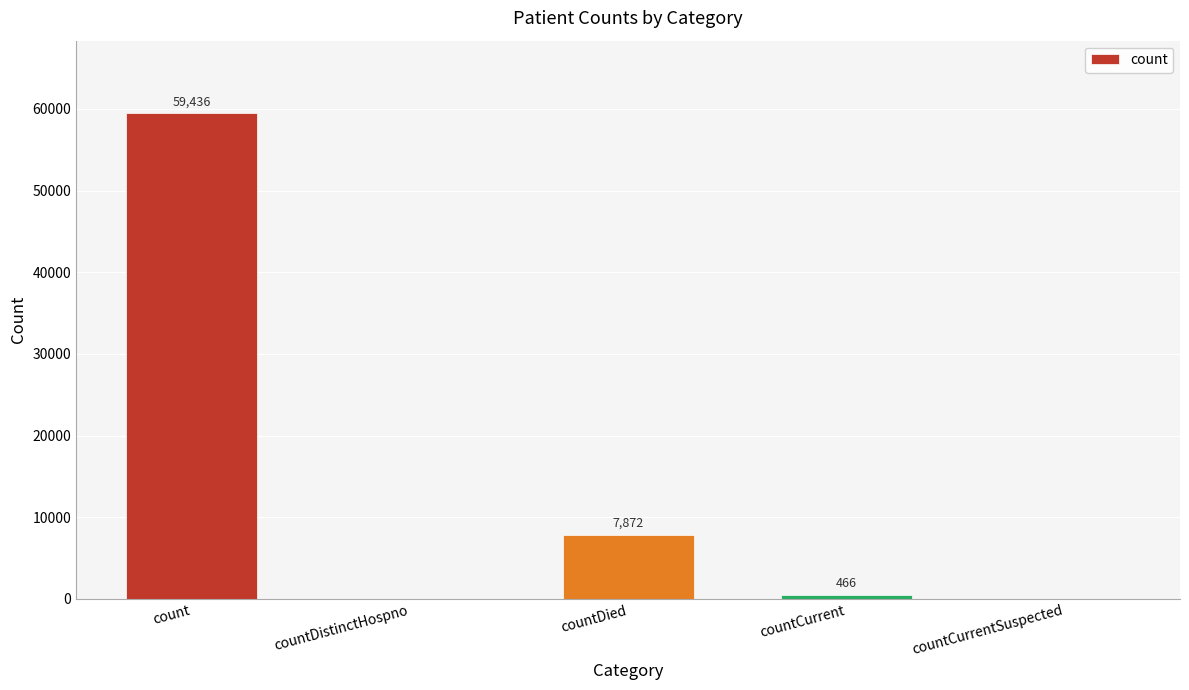

Is it true that the value at countCurrentSuspected is 0?

True